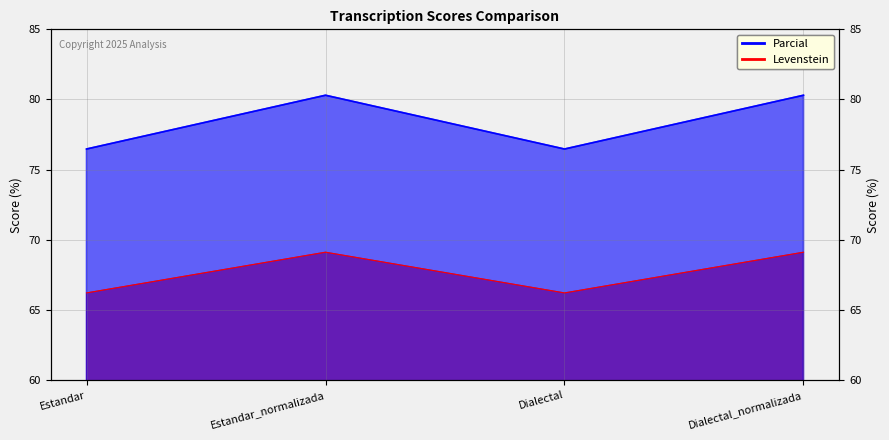

What is the label of the 2nd point from the right?

Dialectal